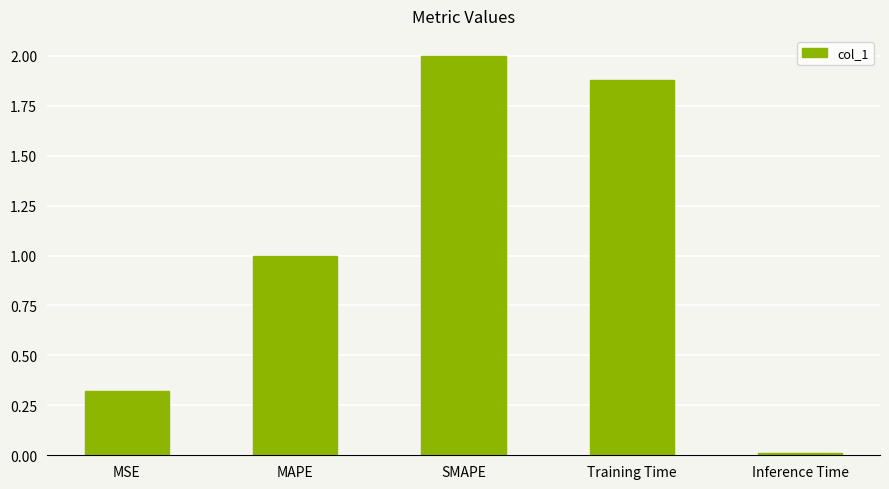

What is the label of the 2nd bar from the left?

MAPE